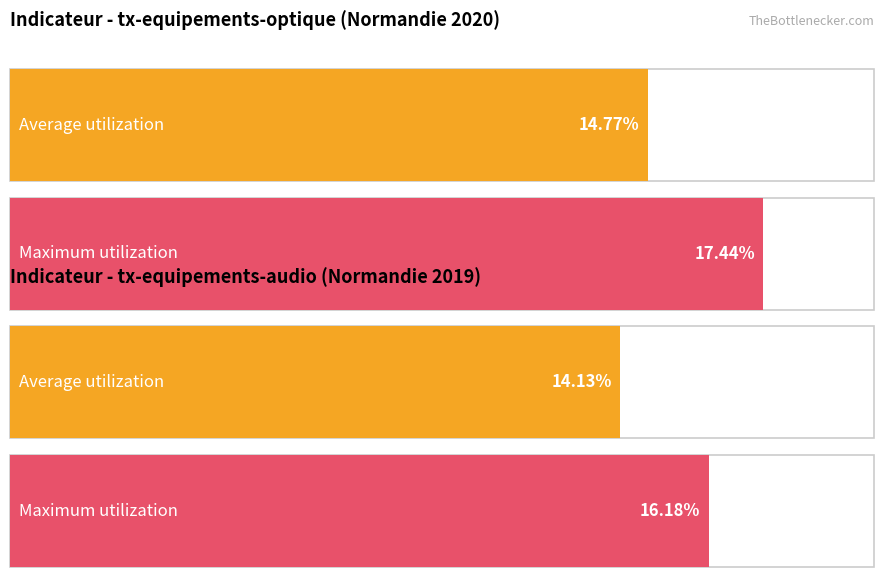

Are the bars grouped side by side (vs. stacked)?

Yes